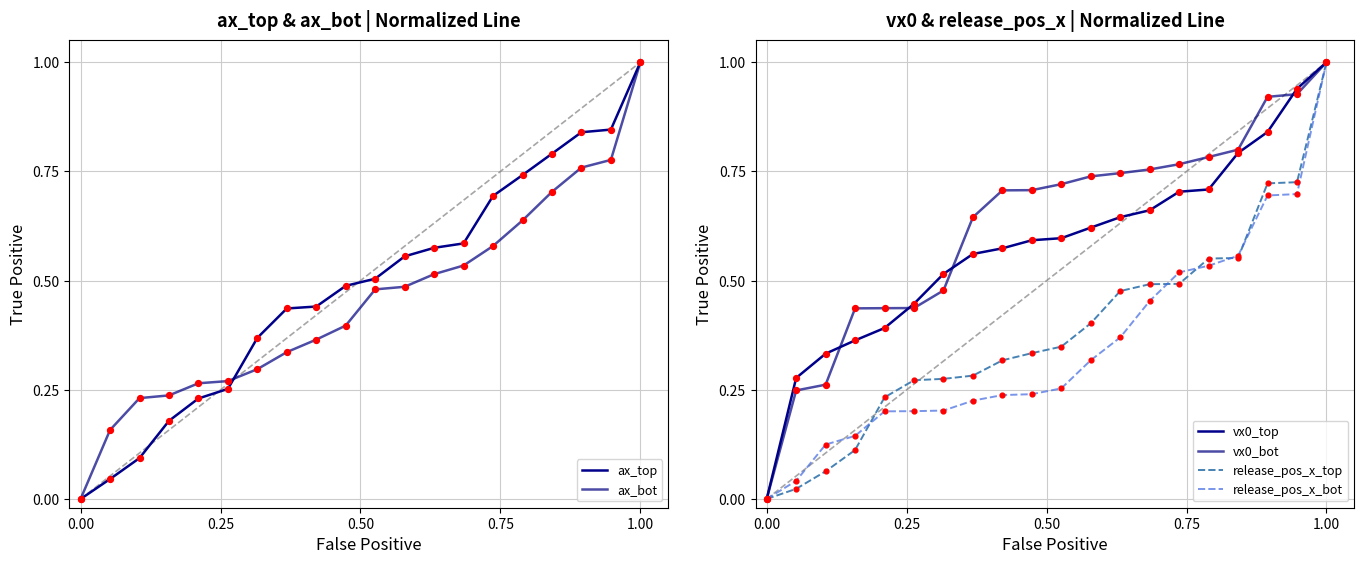

Which series has the largest total across all categories?

vx0_bot